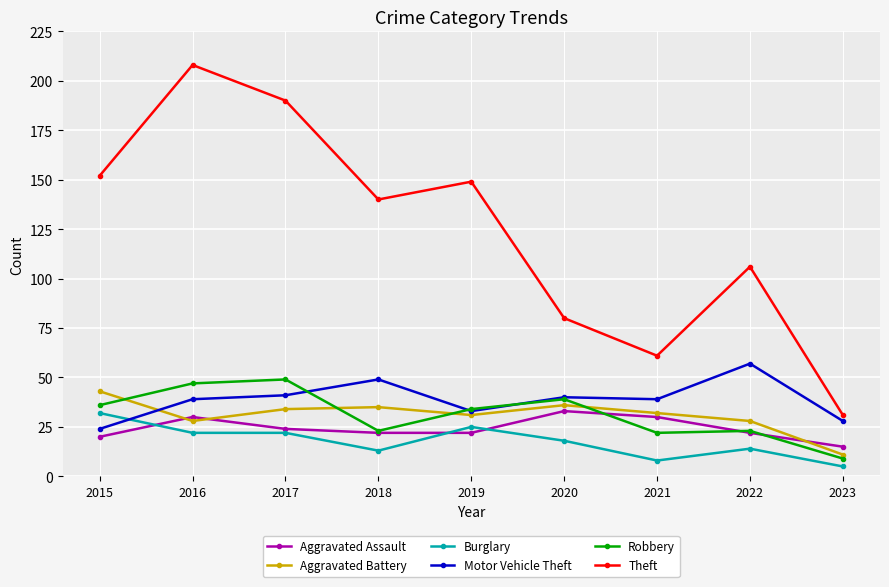

What is the value of the Aggravated Battery point at the 8th from the left?

28